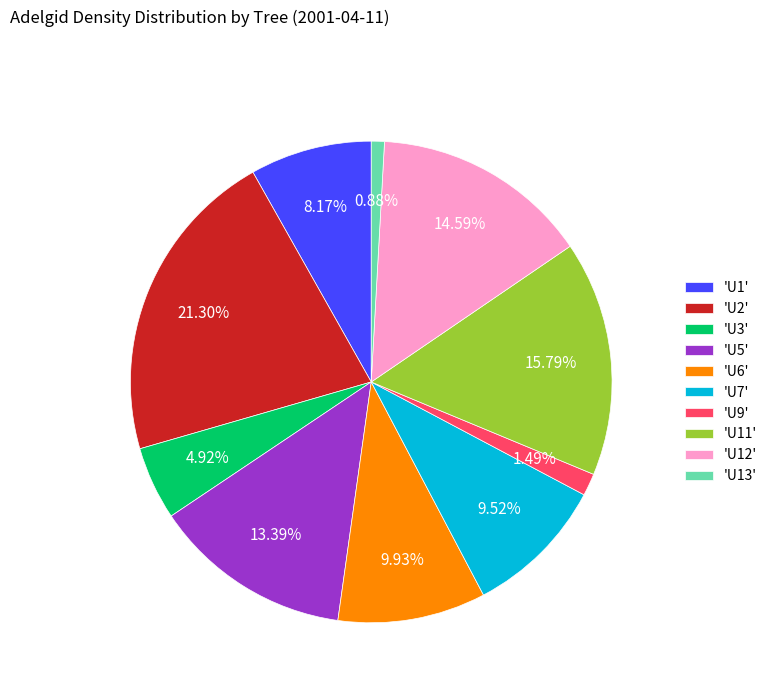

Does 'U6' represent more than half of the total?

No